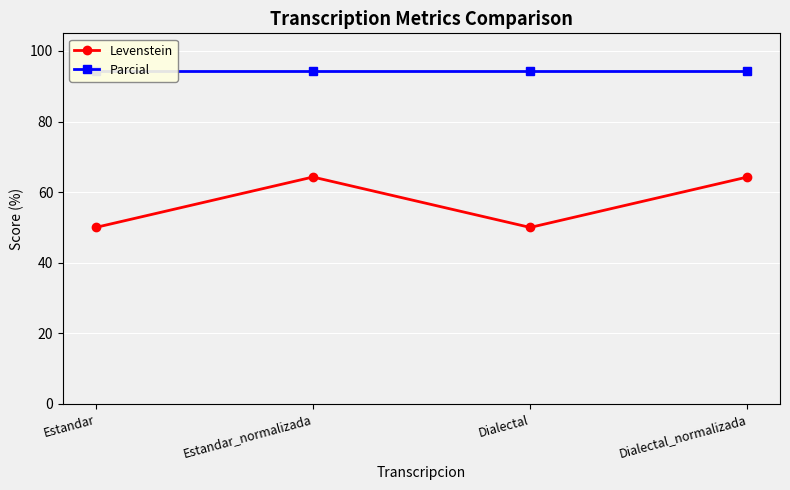

Reading left to right, extract all data points from this chart.

Levenstein: 50.0	64.3	50.0	64.3
Parcial: 94.4	94.4	94.4	94.4